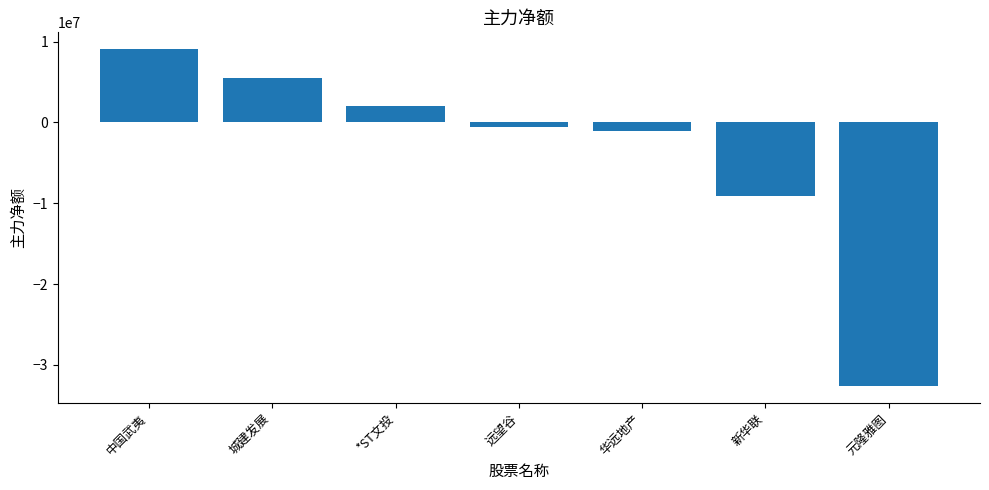

The value at 元隆雅图 is -50771205. True or false?

False